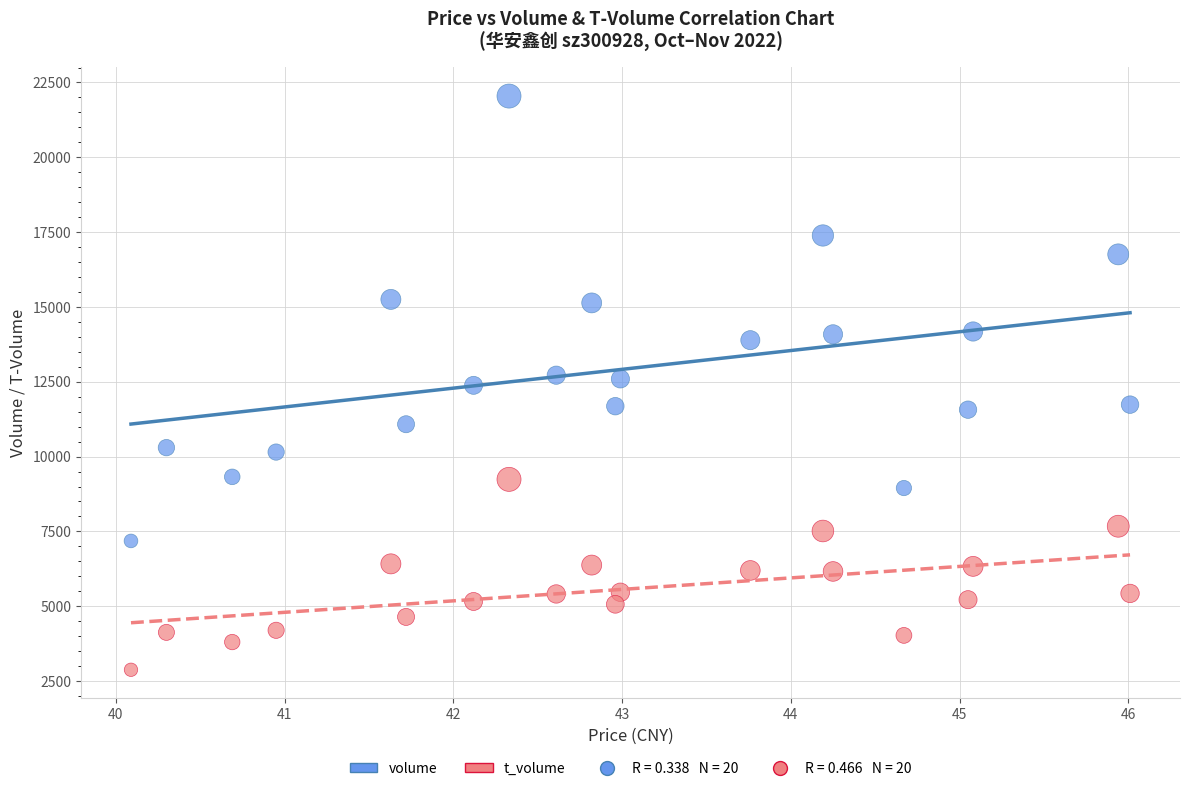

Which series has the largest Y range (max minus min)?

volume